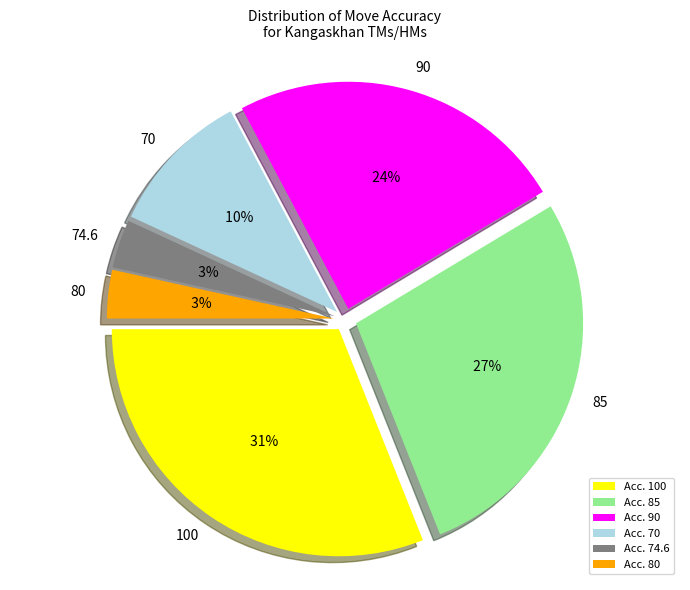

To the nearest percent, what is the difference between the largest and smallest slice percentages?

28%